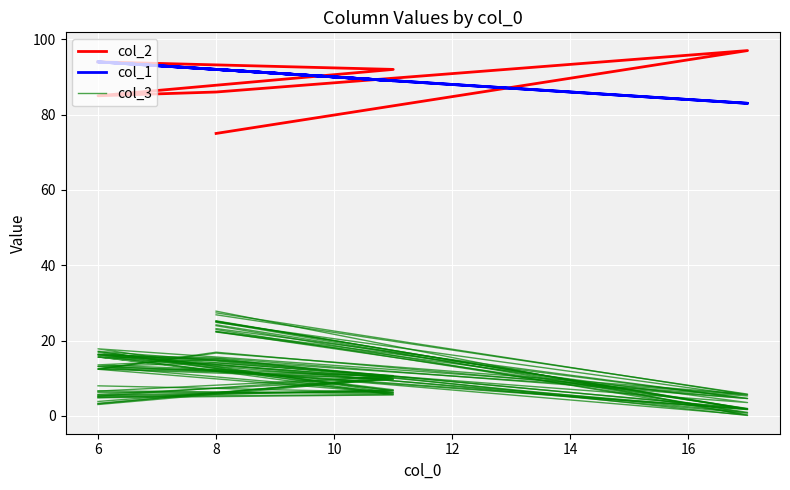

True or false: col_1 has more than 0 interior local peaks.

True